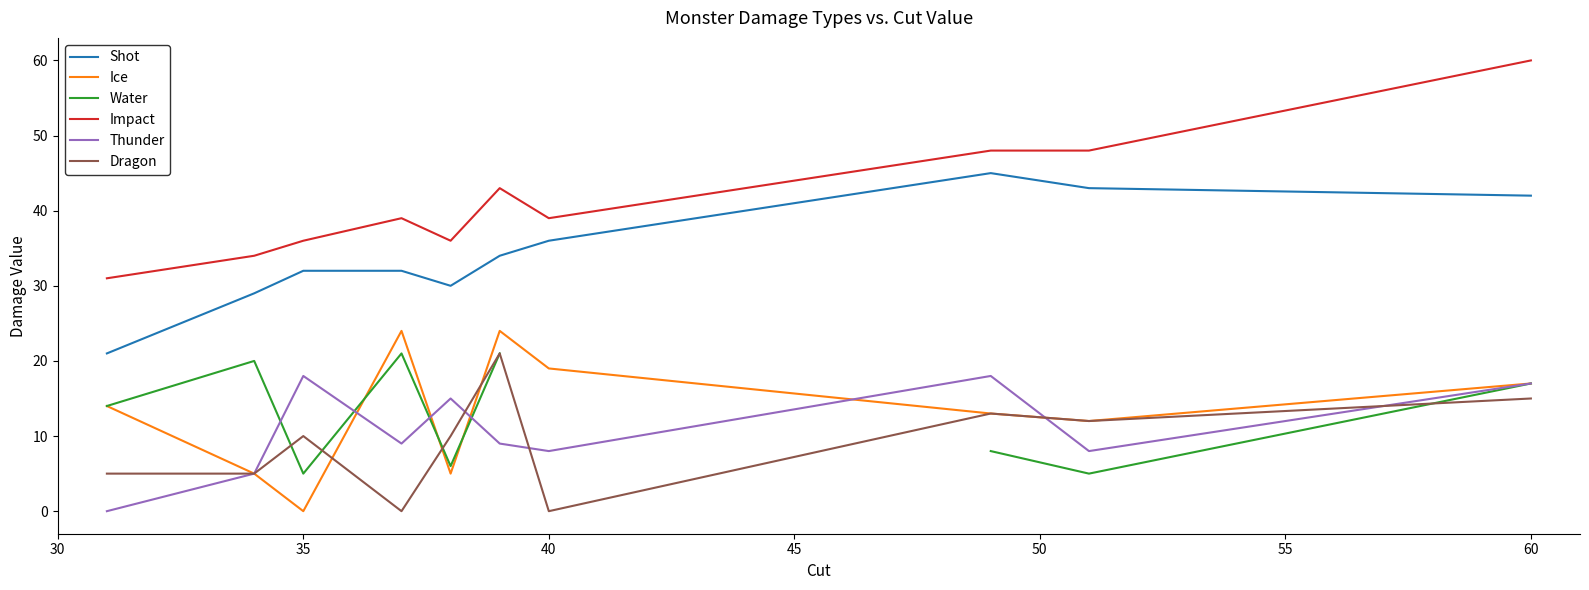

True or false: Ice and Water intersect in this chart.

True